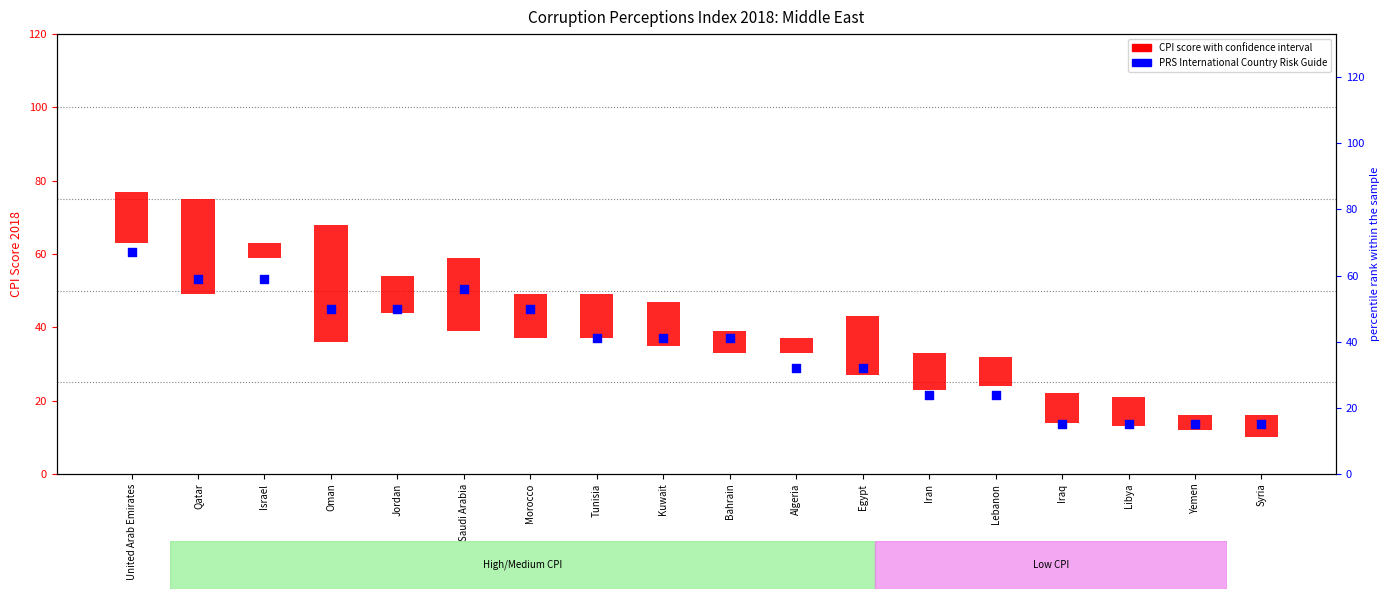

Which series contains the highest Y value?

PRS International Country Risk Guide